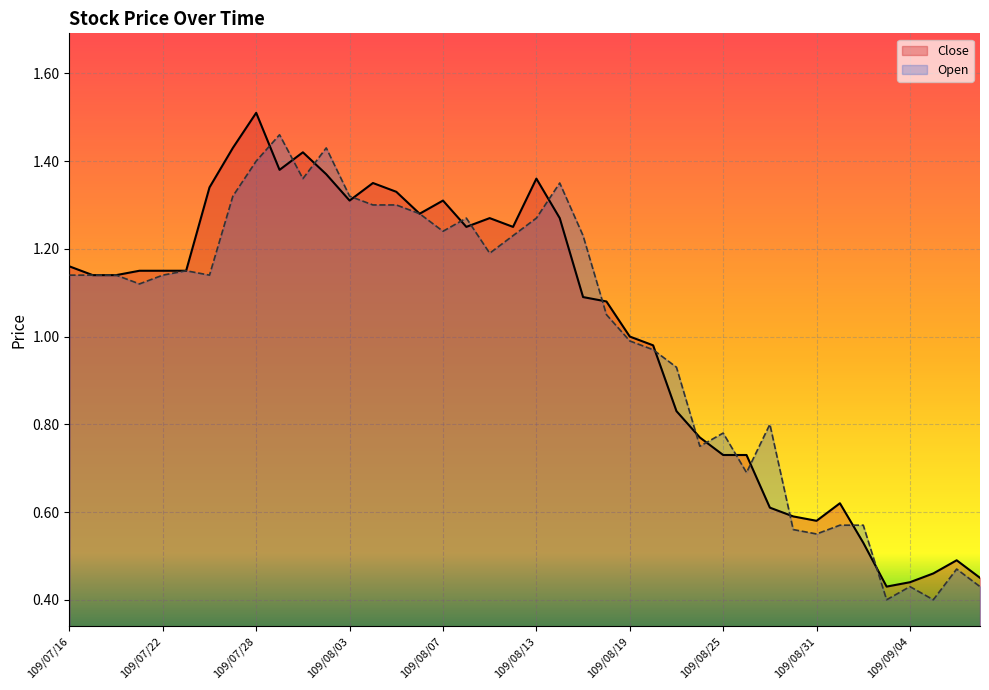

Which has a higher value, 109/08/20 or 109/08/13?

109/08/13